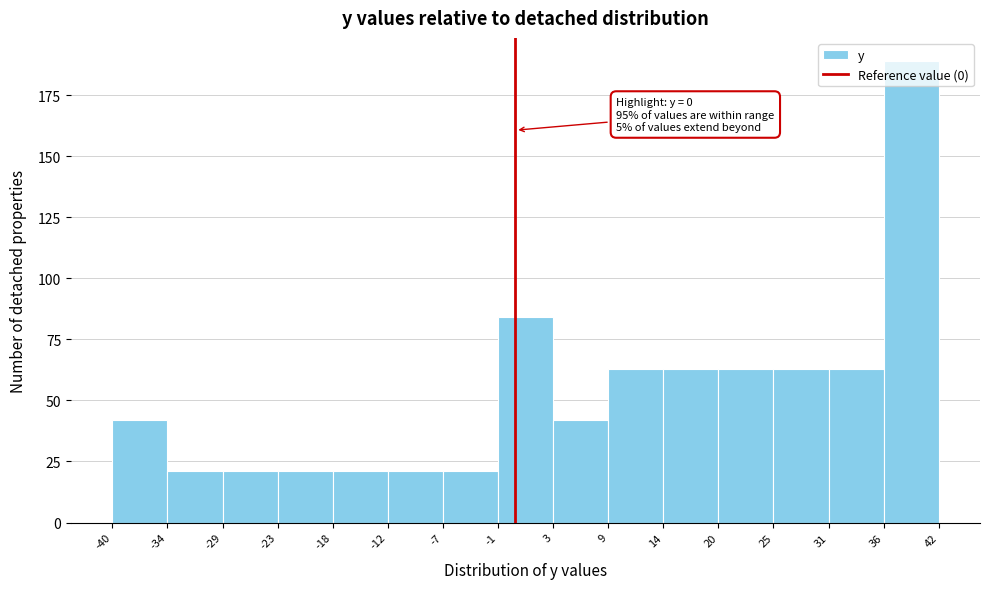

Over which range of the x-axis is the bar tallest?

36 to 42